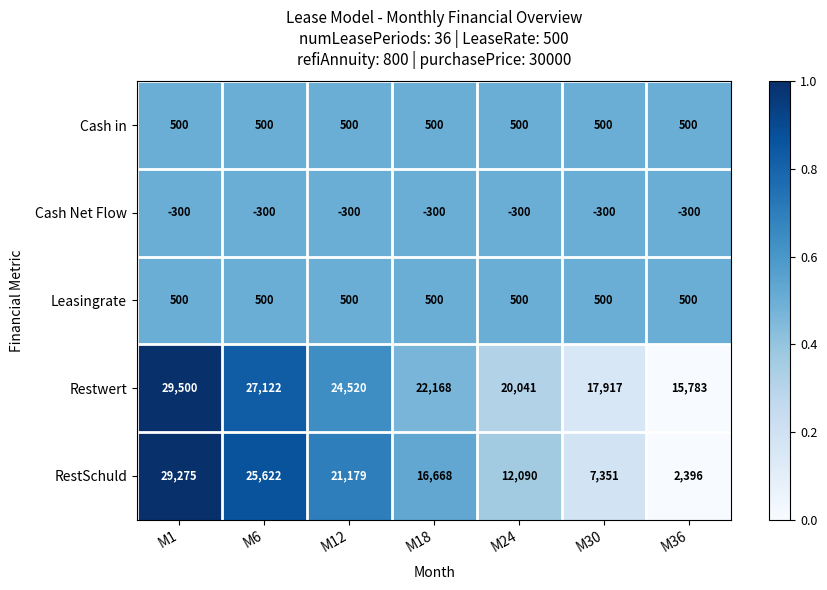

What is the minimum value for Restwert?

15783